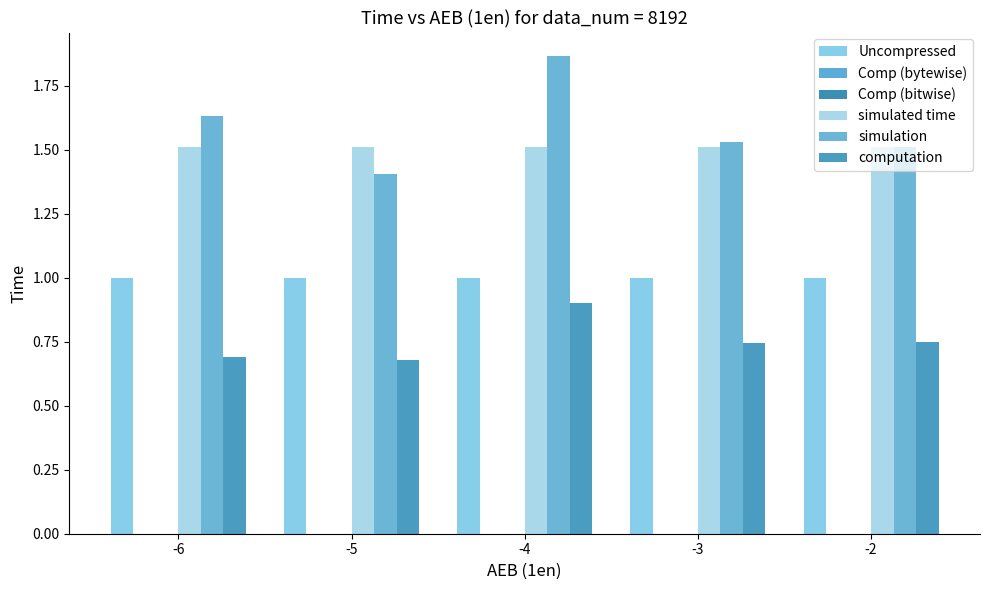

Are the bars grouped side by side (vs. stacked)?

Yes